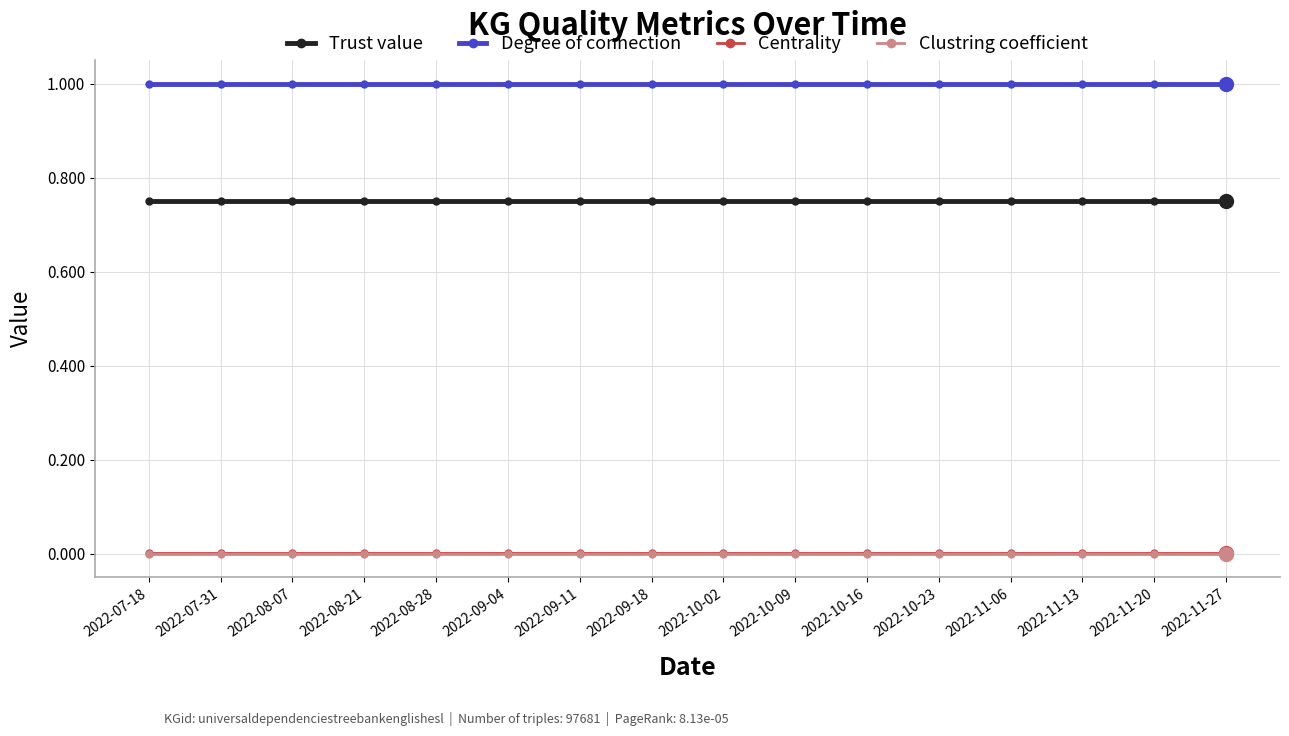

What is the maximum value shown in the chart?

1.0